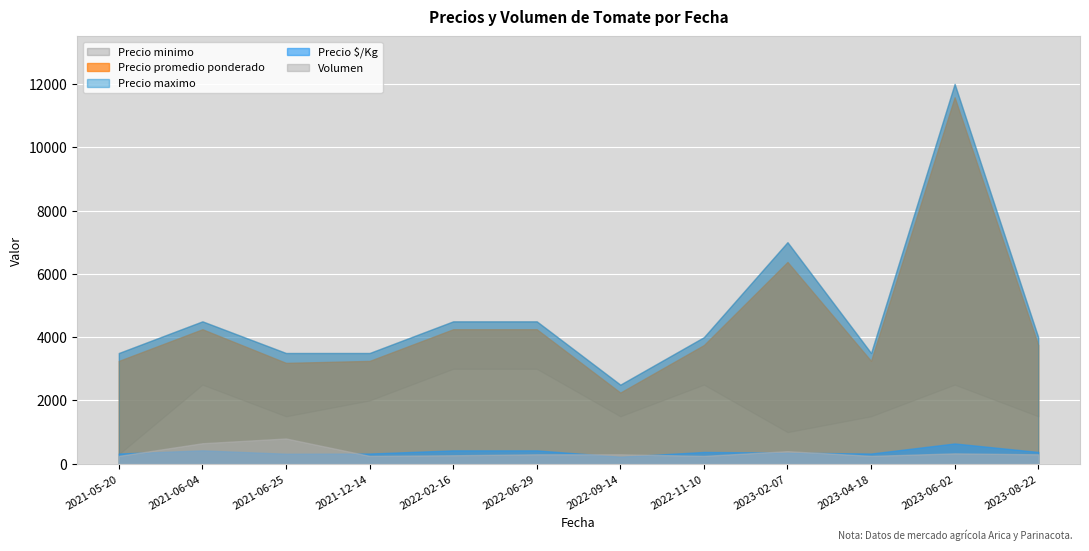

Does the chart display data point markers on the line(s)?

No